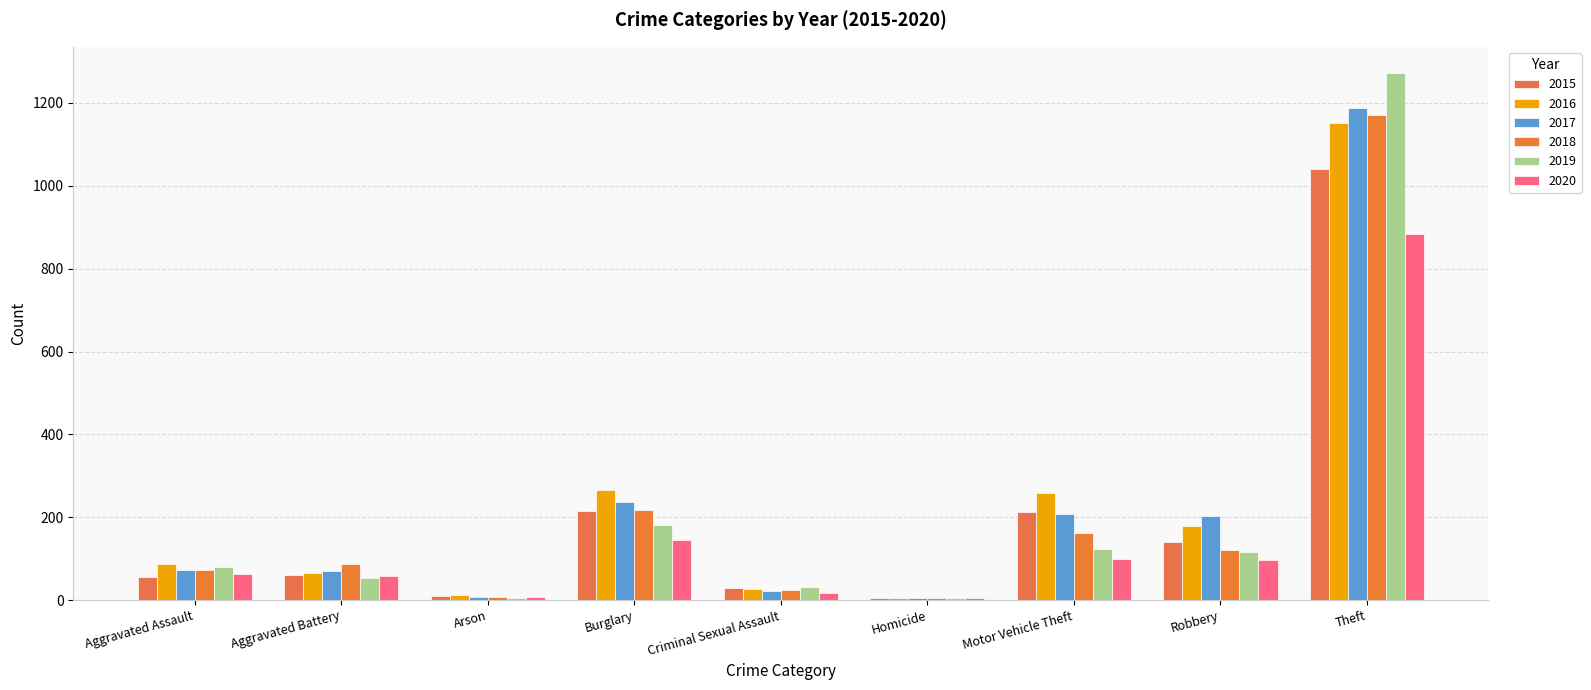

True or false: 2018 has a value of 336 at Burglary.

False